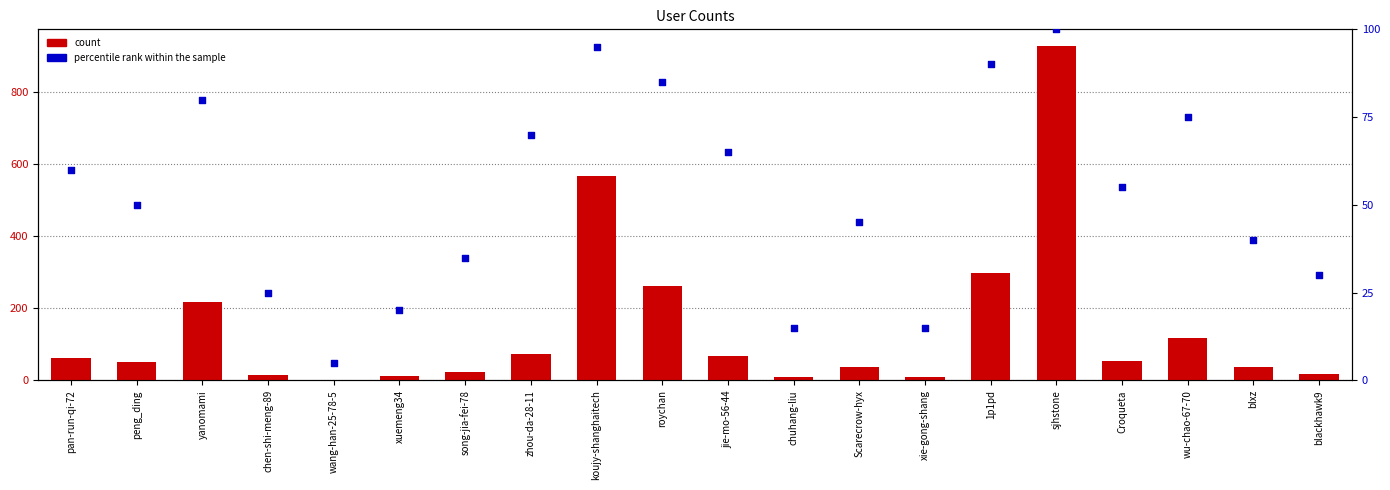

What are all the series names shown in the legend?

count, percentile rank within the sample